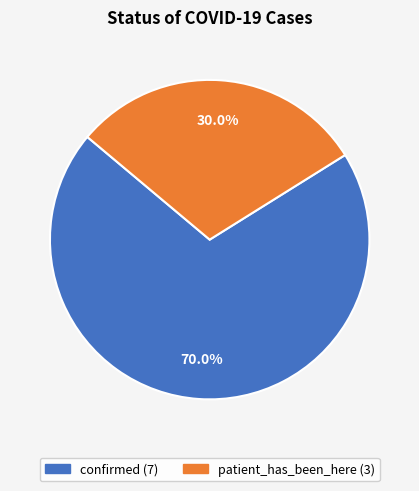

What is the smallest slice in the pie chart?

patient_has_been_here